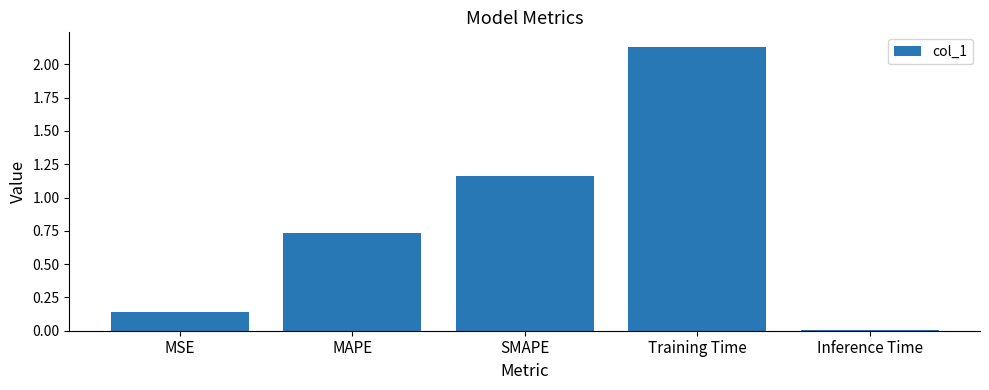

Rank the categories by value from highest to lowest.

Training Time, SMAPE, MAPE, MSE, Inference Time